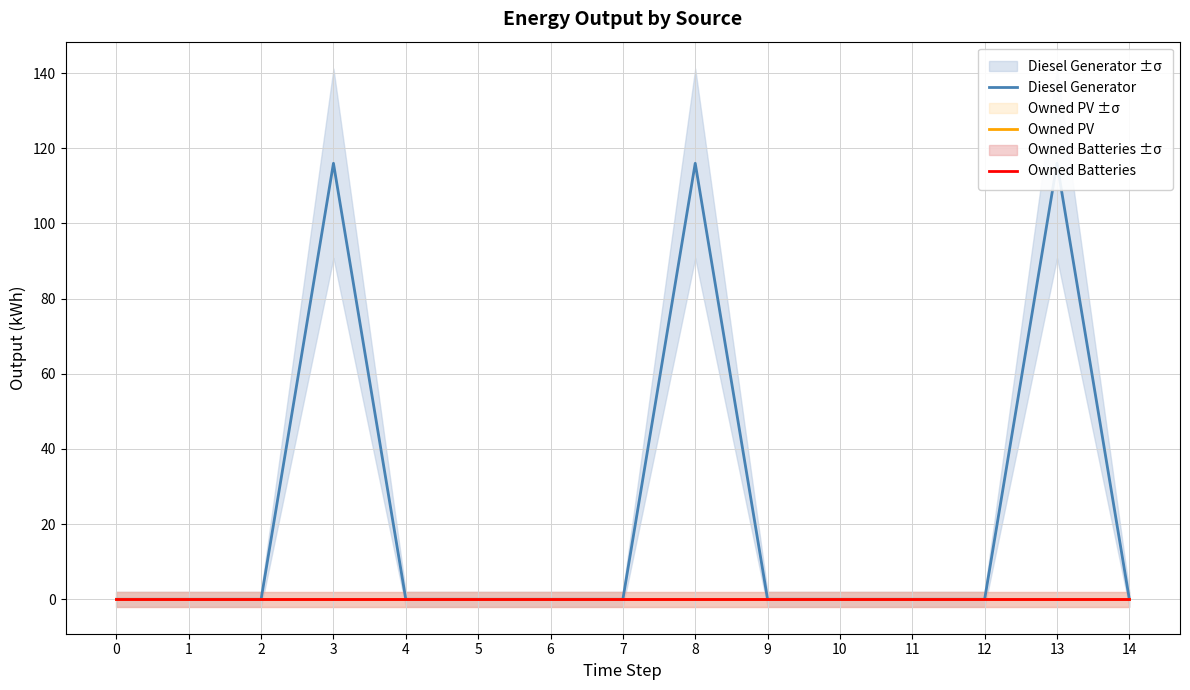

Rank the series by their maximum value, from lowest to highest.

Owned PV, Owned Batteries, Diesel Generator